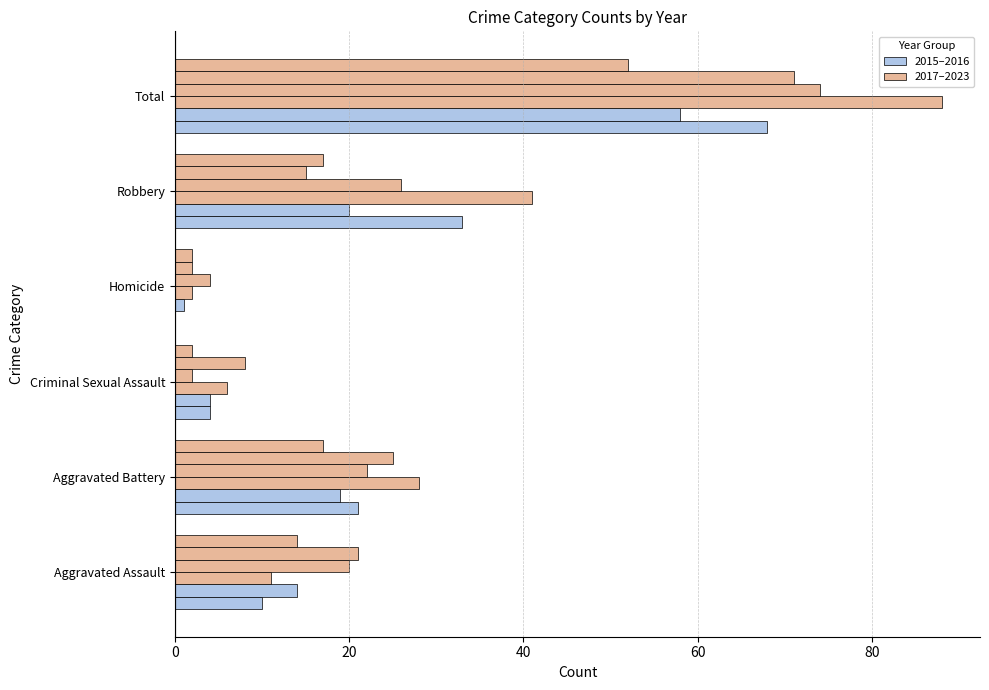

What is the label of the 1st bar from the left?

Aggravated Assault